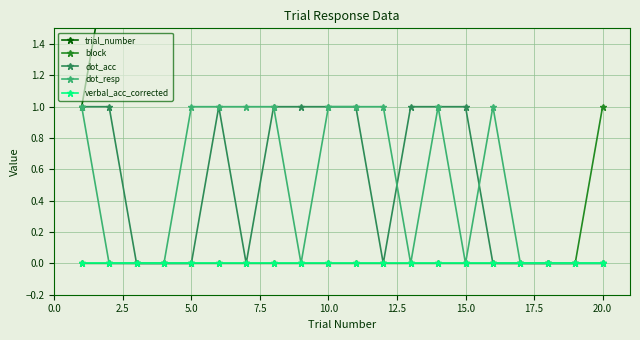

The block series shows 1 at 20.0. True or false?

True